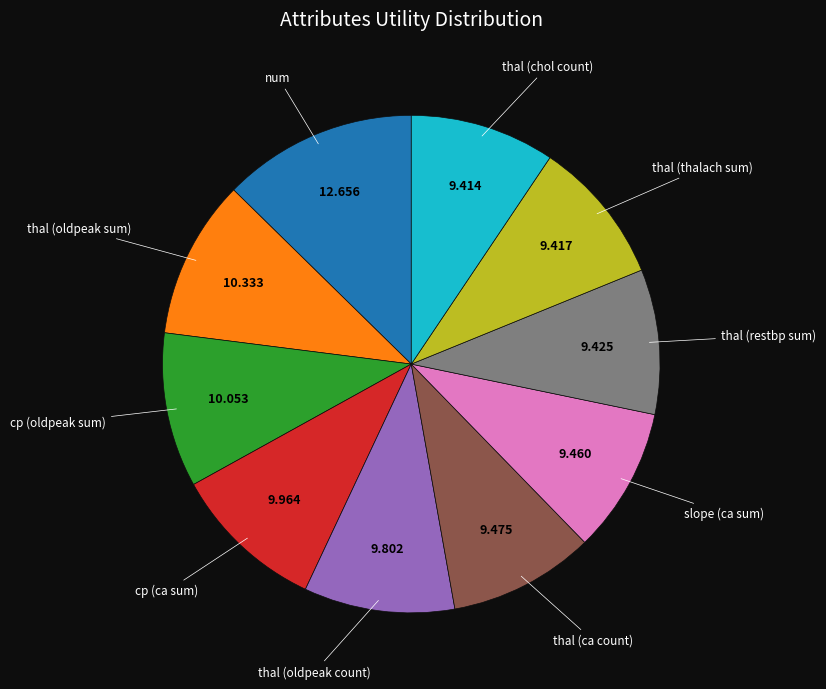

Is there a majority slice in this chart?

No